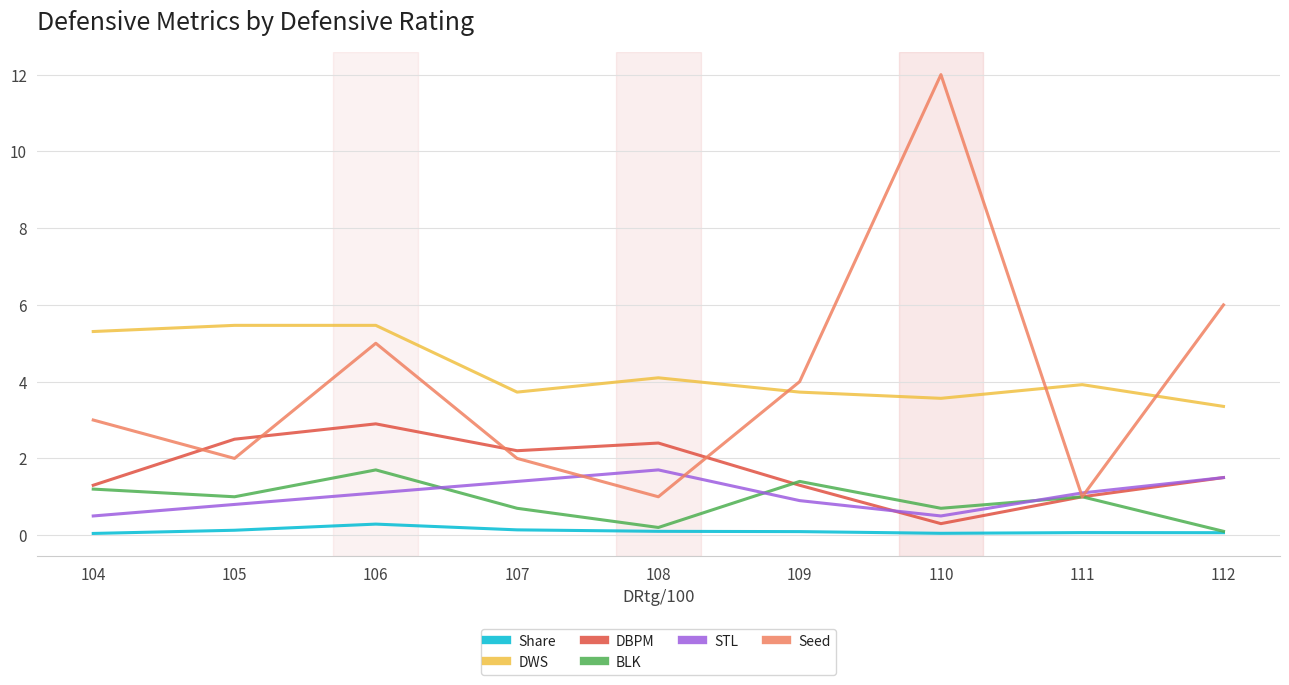

Where is the first local minimum for BLK?

105